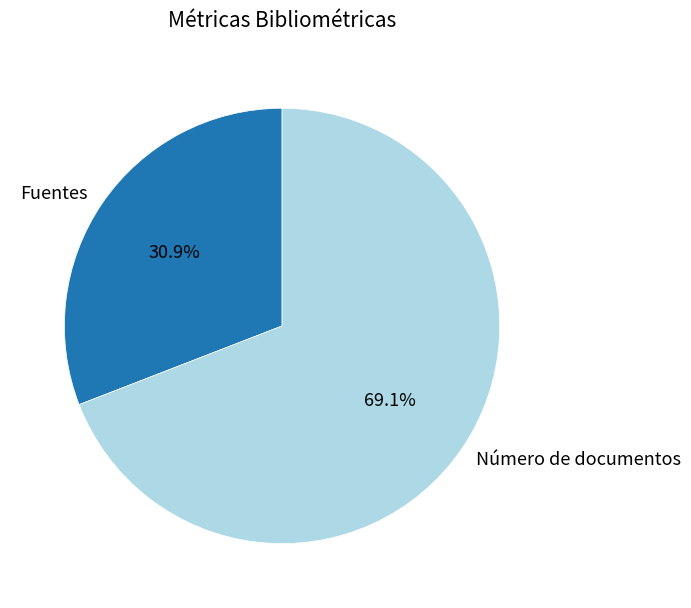

Does any single category account for the majority?

Yes